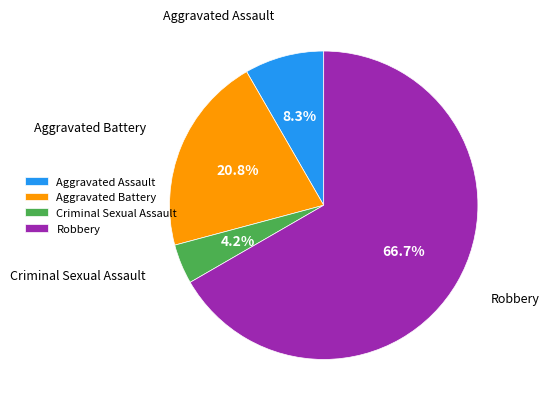

How much of the chart is everything except Robbery?

33.3%